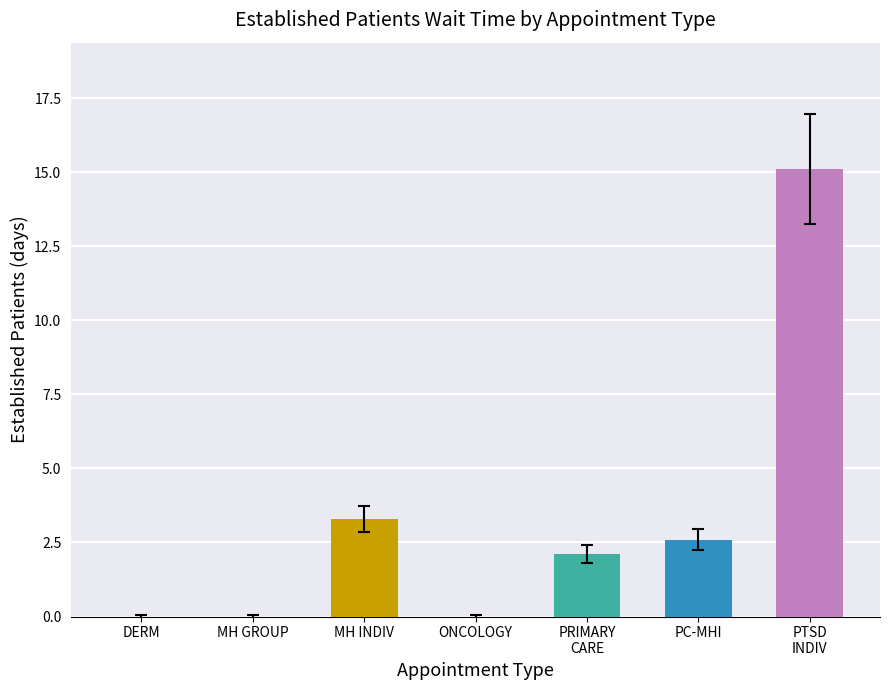

At which label is the value closest to 7?

MH INDIV